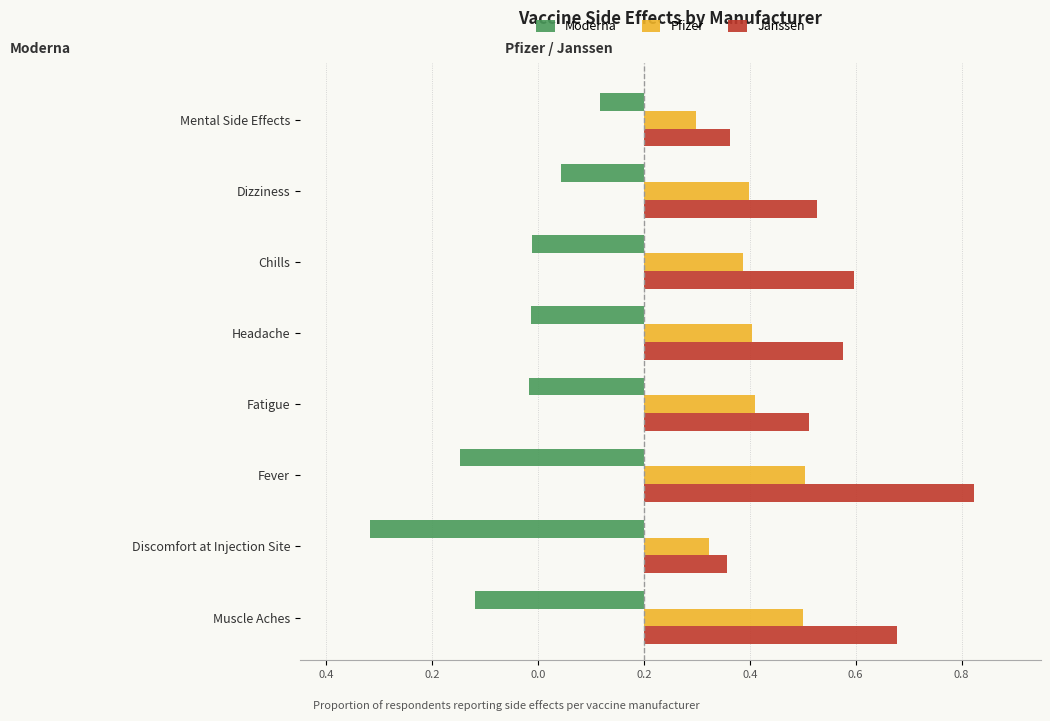

What is the difference between the maximum and minimum values in the Moderna series?

0.4